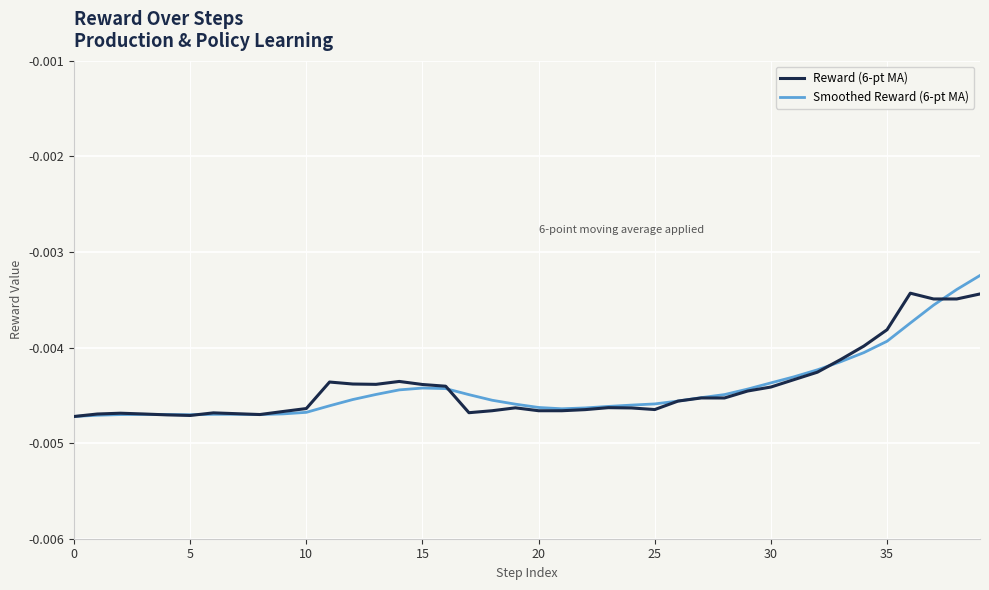

In Smoothed Reward (6-pt MA), how many points are lower than both neighbors (excluding endpoints)?

3